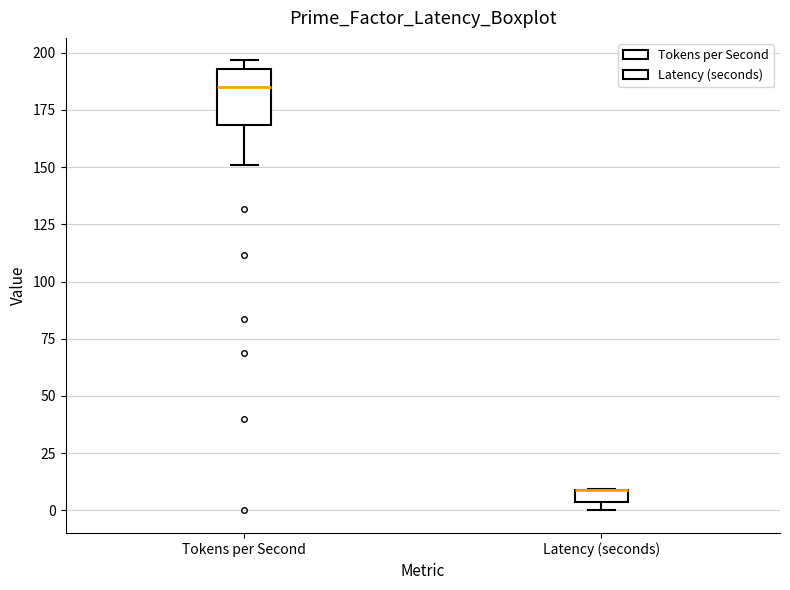

Comparing the boxes themselves (not the whiskers), which one is the tallest?

Tokens per Second